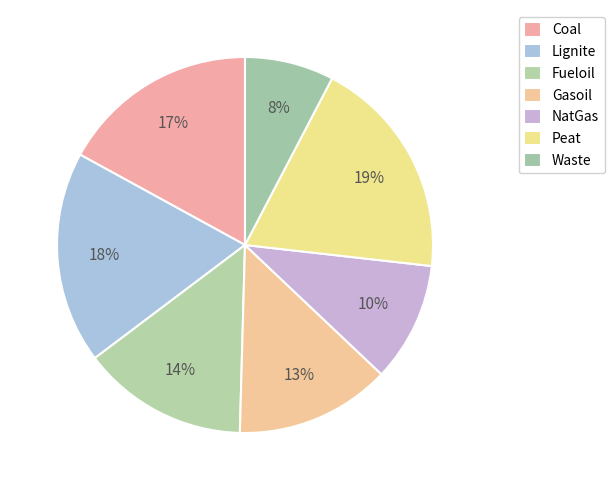

To the nearest percent, what is the difference between the largest and smallest slice percentages?

11%